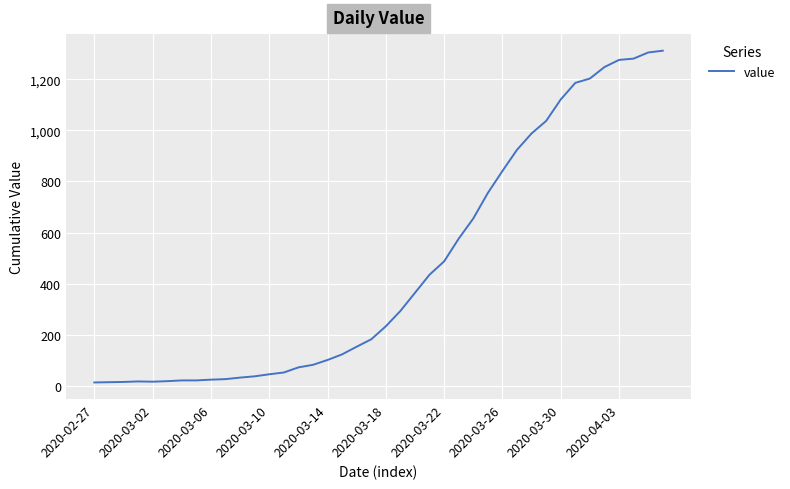

What is the maximum value shown in the chart?

1312